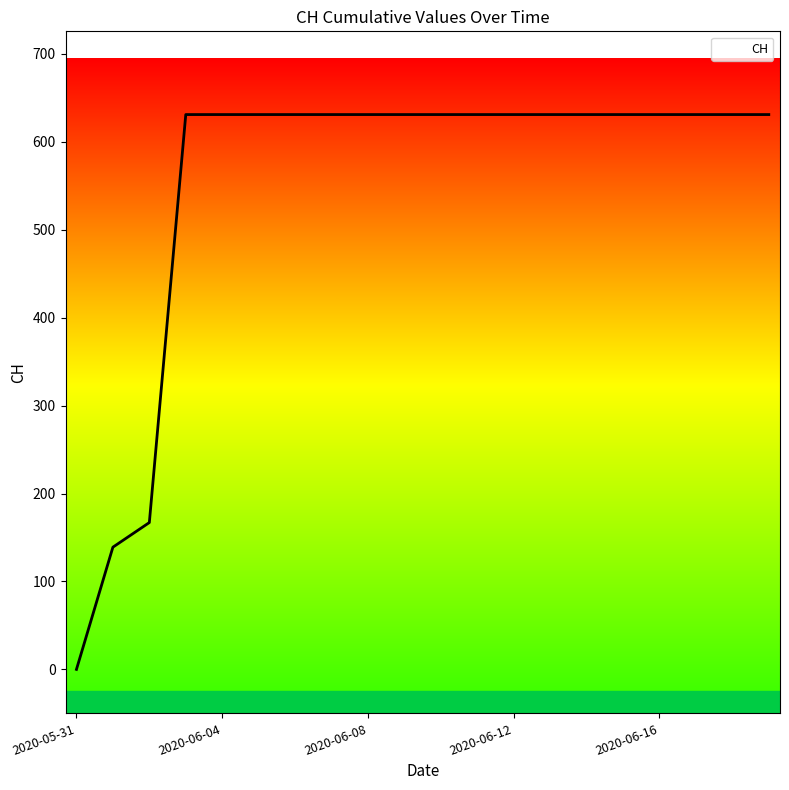

What is the sum of all values?

11033